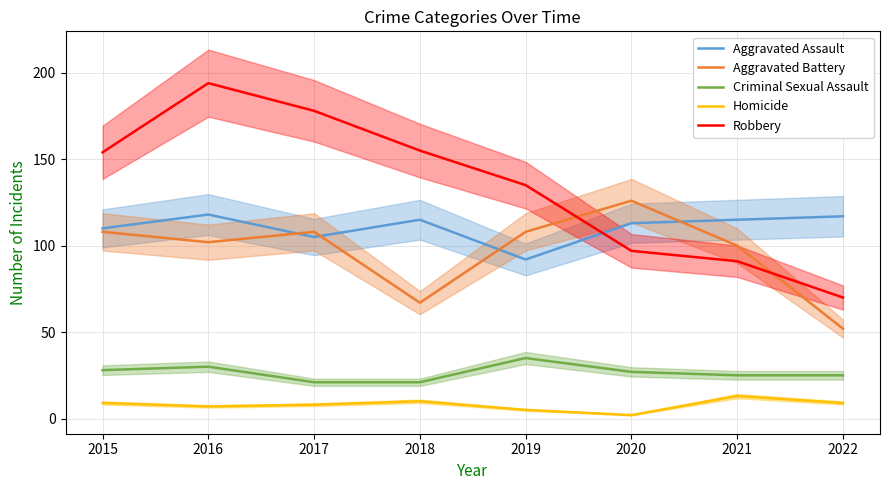

Rank the series at 2021 from highest to lowest value.

Aggravated Assault, Aggravated Battery, Robbery, Criminal Sexual Assault, Homicide